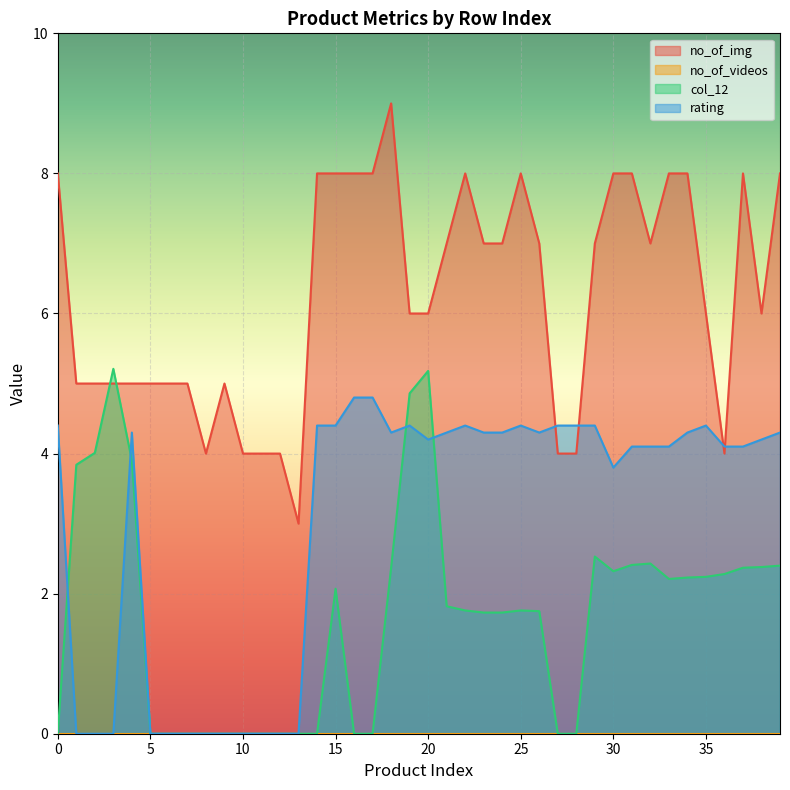

Reading left to right, transcribe all the data shown in this chart.

no_of_img: 0=8.0	1=5.0	2=5.0	3=5.0	4=5.0	5=5.0	6=5.0	7=5.0	8=4.0	9=5.0	10=4.0	11=4.0	12=4.0	13=3.0	14=8.0	15=8.0	16=8.0	17=8.0	18=9.0	19=6.0	20=6.0	21=7.0	22=8.0	23=7.0	24=7.0	25=8.0	26=7.0	27=4.0	28=4.0	29=7.0	30=8.0	31=8.0	32=7.0	33=8.0	34=8.0	35=6.0	36=4.0	37=8.0	38=6.0	39=8.0
col_12: 0=0.0	1=3.8	2=4.0	3=5.2	4=3.9	5=0.0	6=0.0	7=0.0	8=0.0	9=0.0	10=0.0	11=0.0	12=0.0	13=0.0	14=0.0	15=2.1	16=0.0	17=0.0	18=2.4	19=4.9	20=5.2	21=1.8	22=1.8	23=1.7	24=1.7	25=1.8	26=1.8	27=0.0	28=0.0	29=2.5	30=2.3	31=2.4	32=2.4	33=2.2	34=2.2	35=2.2	36=2.3	37=2.4	38=2.4	39=2.4
rating: 0=4.4	1=0.0	2=0.0	3=0.0	4=4.3	5=0.0	6=0.0	7=0.0	8=0.0	9=0.0	10=0.0	11=0.0	12=0.0	13=0.0	14=4.4	15=4.4	16=4.8	17=4.8	18=4.3	19=4.4	20=4.2	21=4.3	22=4.4	23=4.3	24=4.3	25=4.4	26=4.3	27=4.4	28=4.4	29=4.4	30=3.8	31=4.1	32=4.1	33=4.1	34=4.3	35=4.4	36=4.1	37=4.1	38=4.2	39=4.3